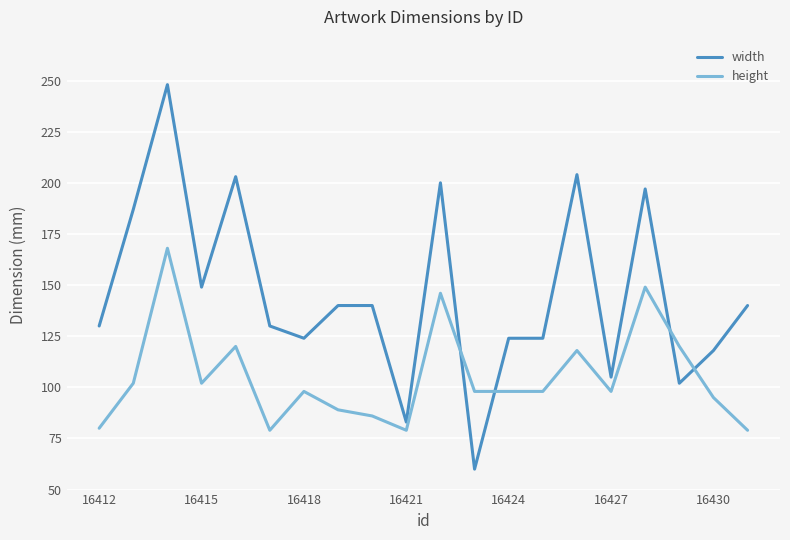

Which series has the largest range (max minus min)?

width